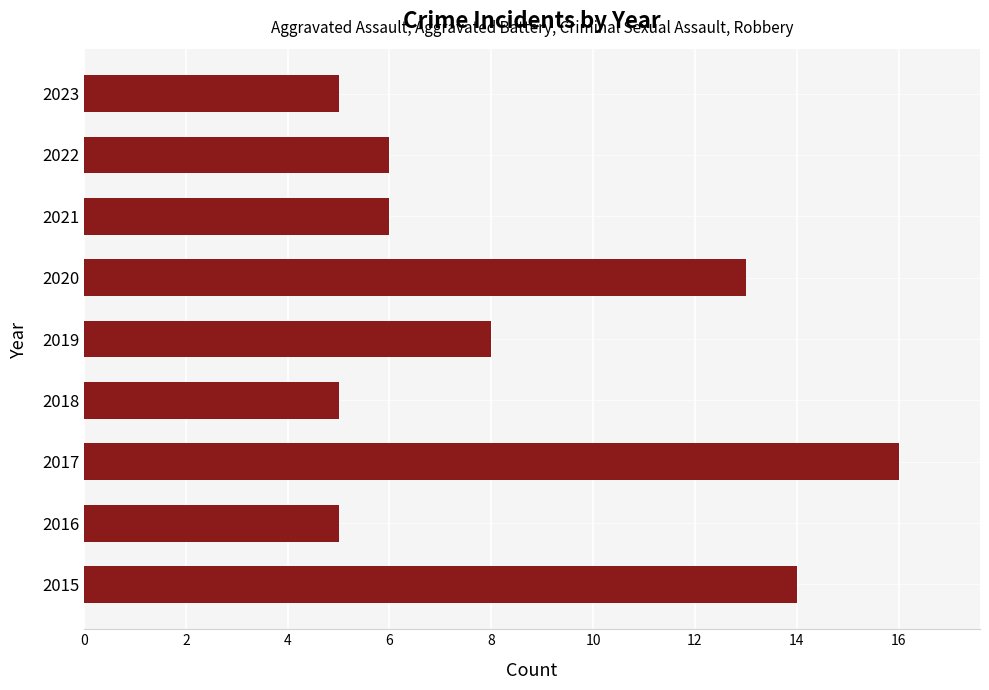

Which label corresponds to the largest value in the chart?

2017